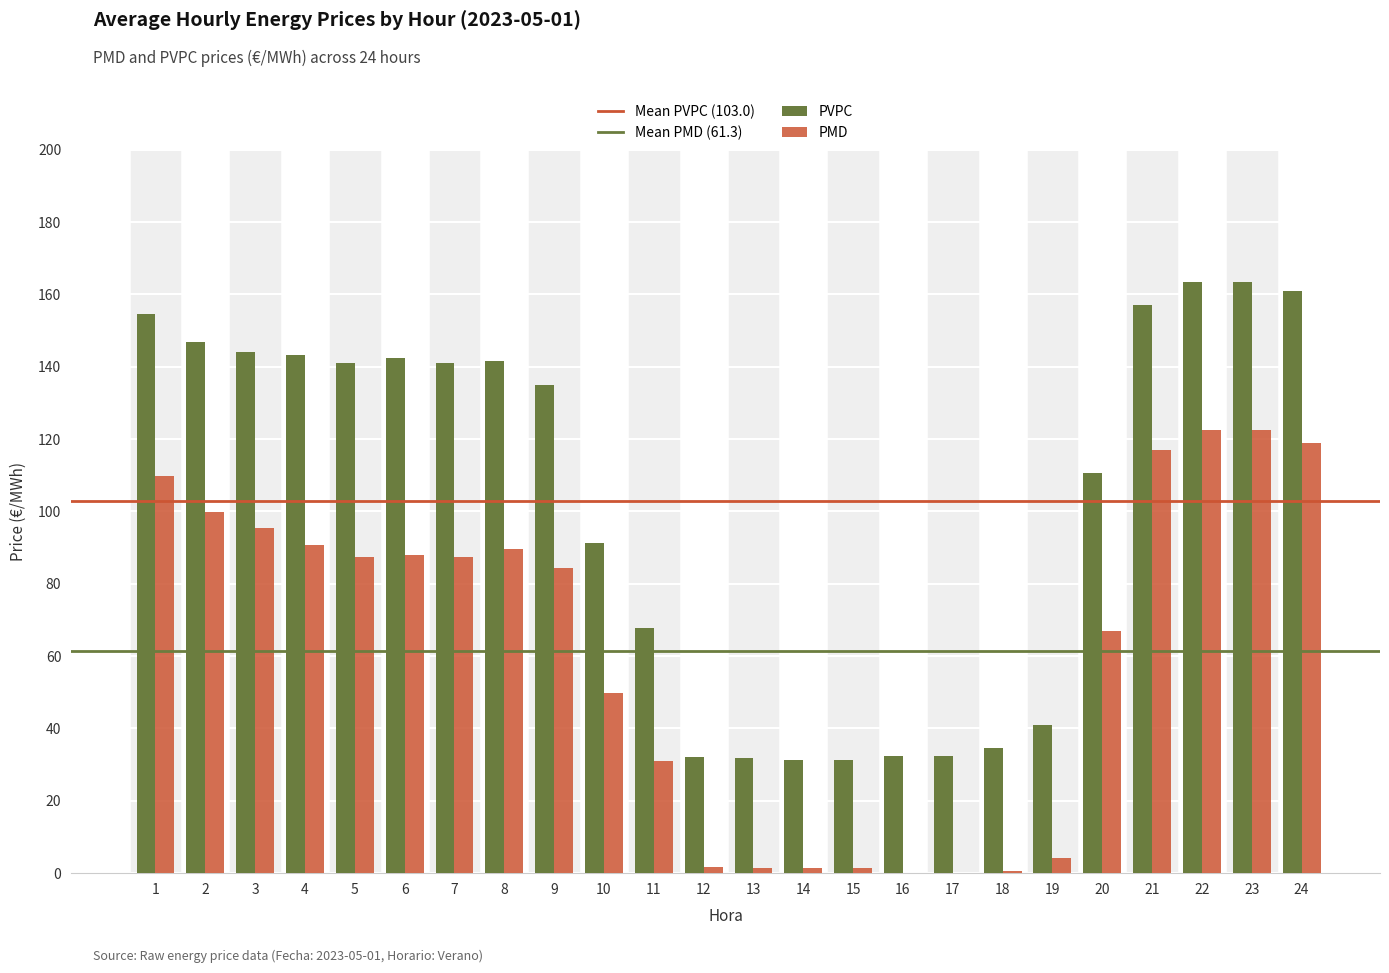

How many values in the PMD series exceed 87?

12